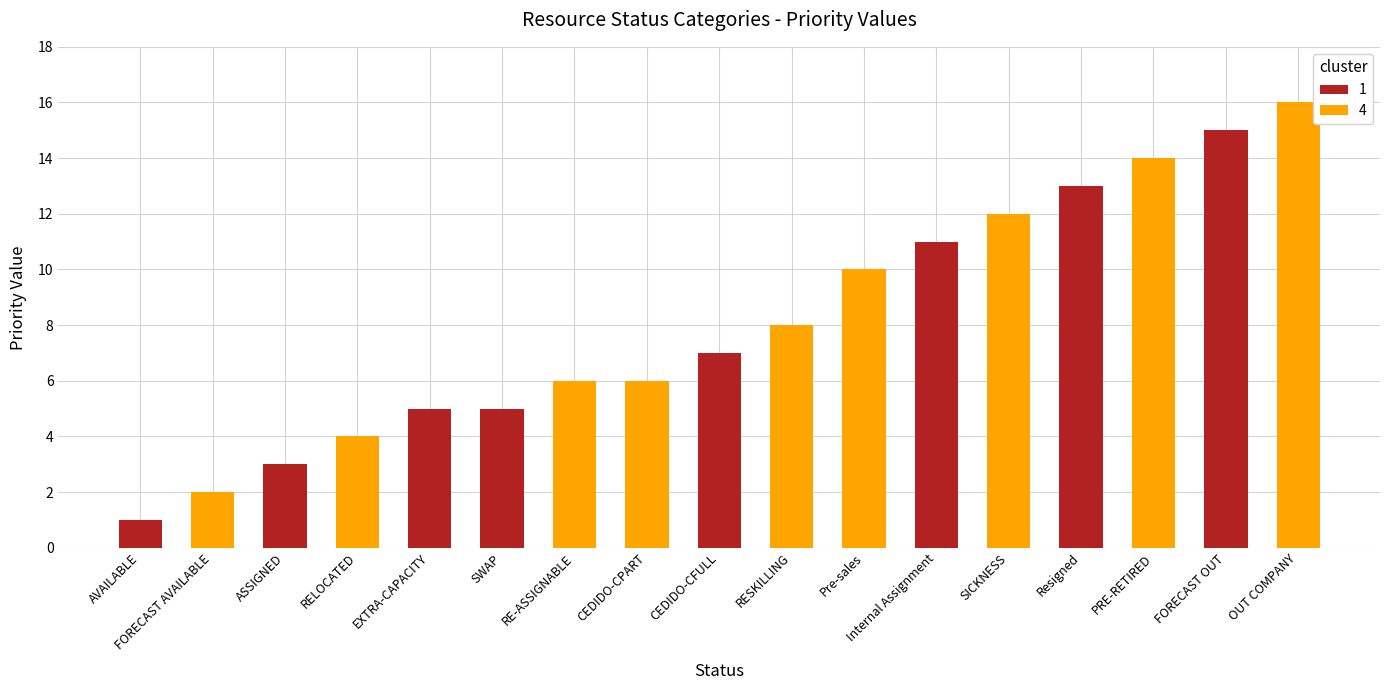

What is the difference between the second highest and second lowest values?

13